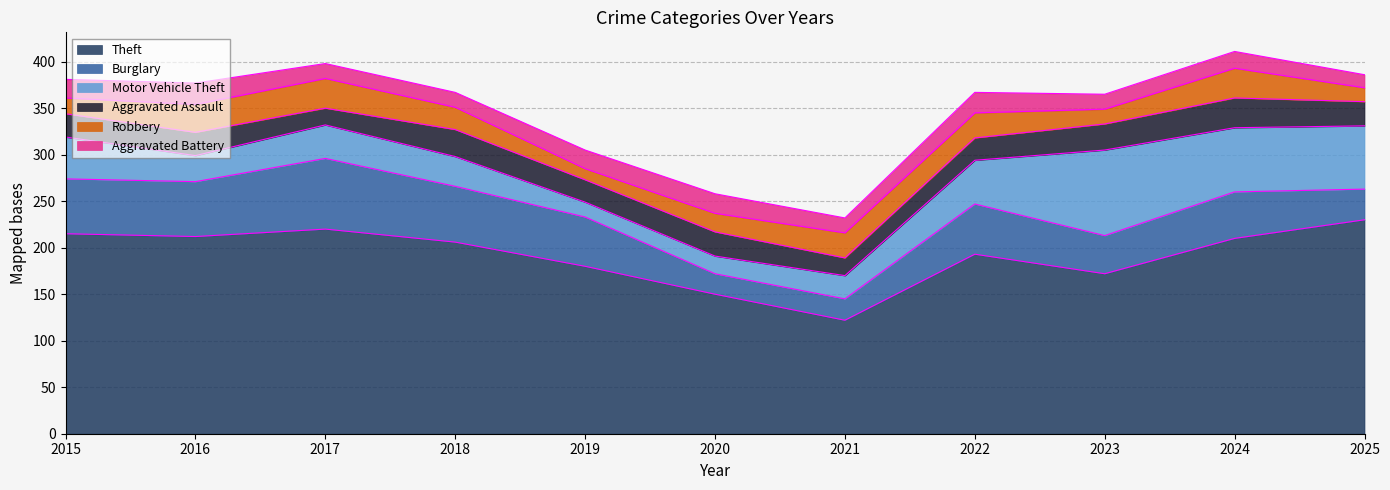

What is the smallest value displayed?

12